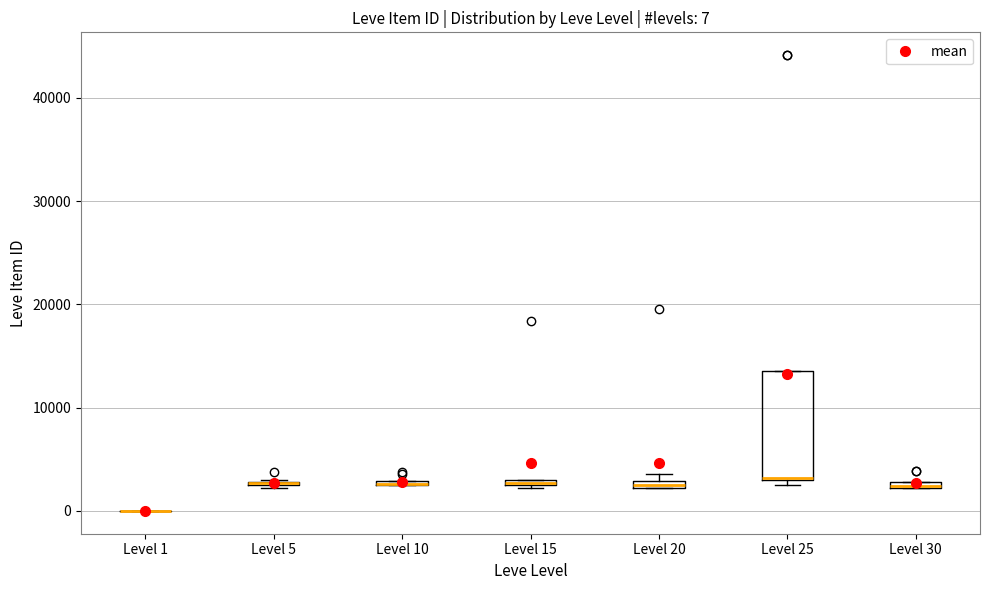

Which box is the tallest, from its lower edge to its upper edge?

Level 25